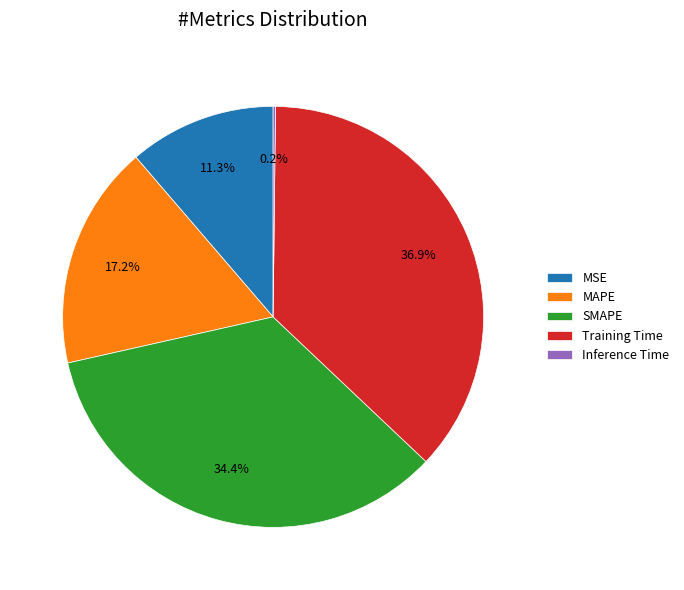

Is there a majority slice in this chart?

No